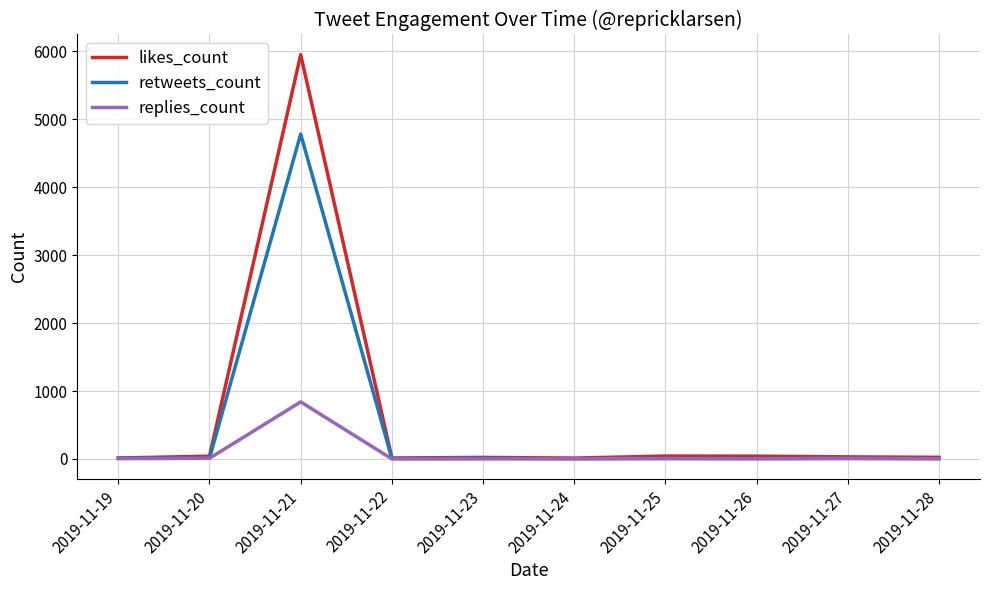

Rank the series by their maximum value, from highest to lowest.

likes_count, retweets_count, replies_count